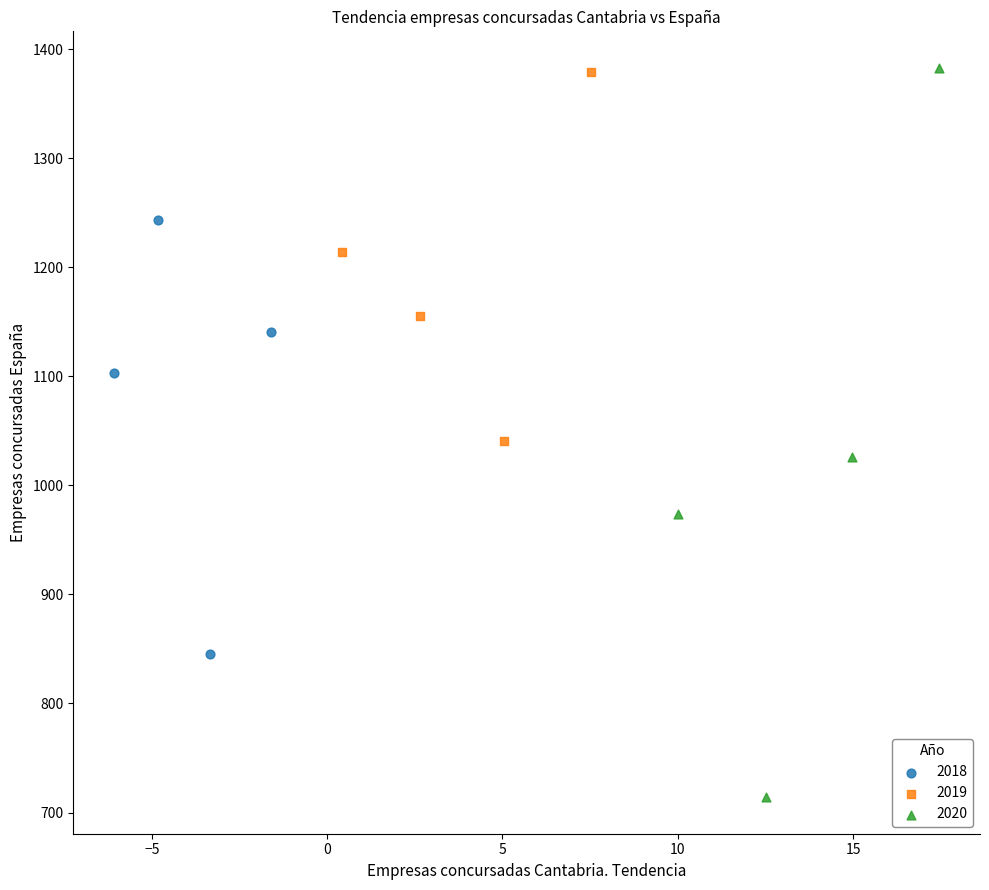

Which series has the largest Y range (max minus min)?

2020